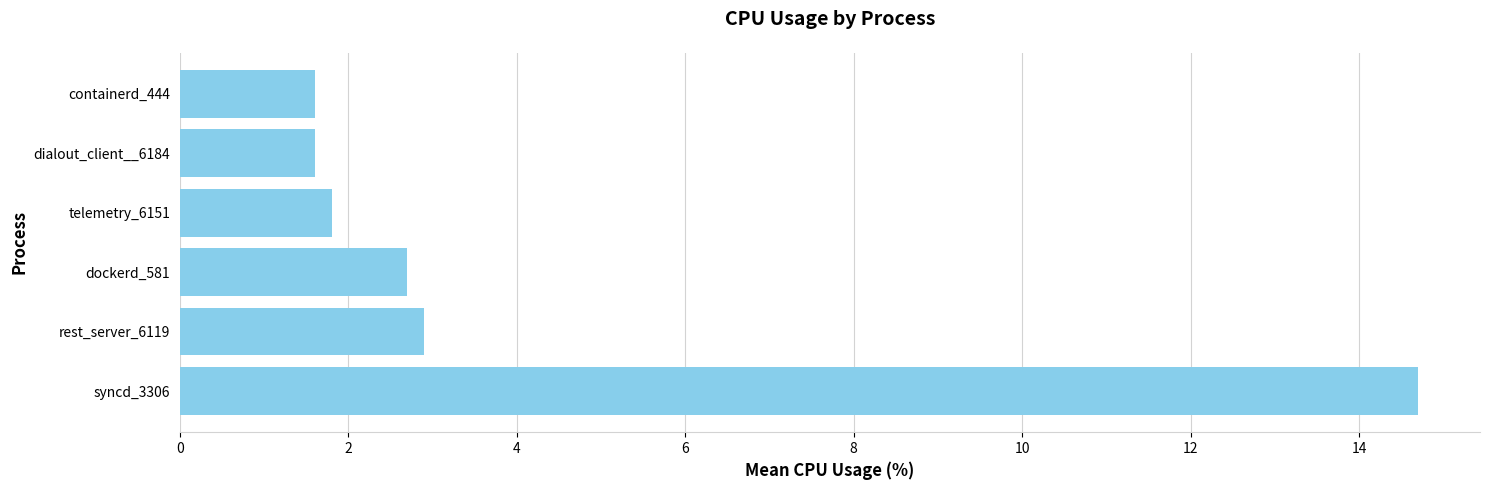

Count the number of values greater than 2.

3